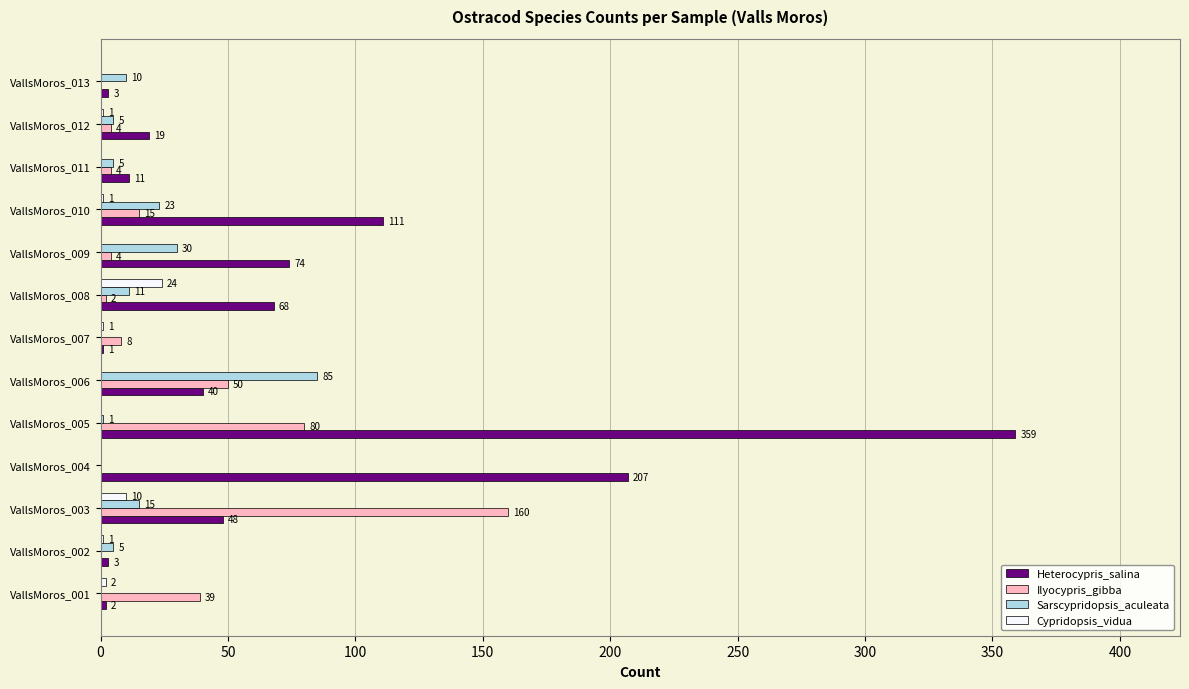

What is the sum of the Cypridopsis_vidua values at VallsMoros_003 and VallsMoros_006?

10